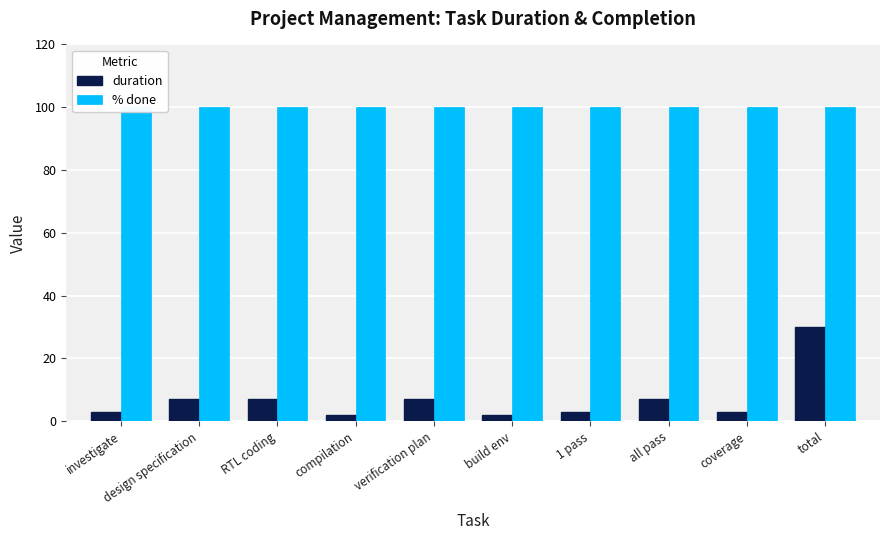

What is the total value across all series at all pass?

107